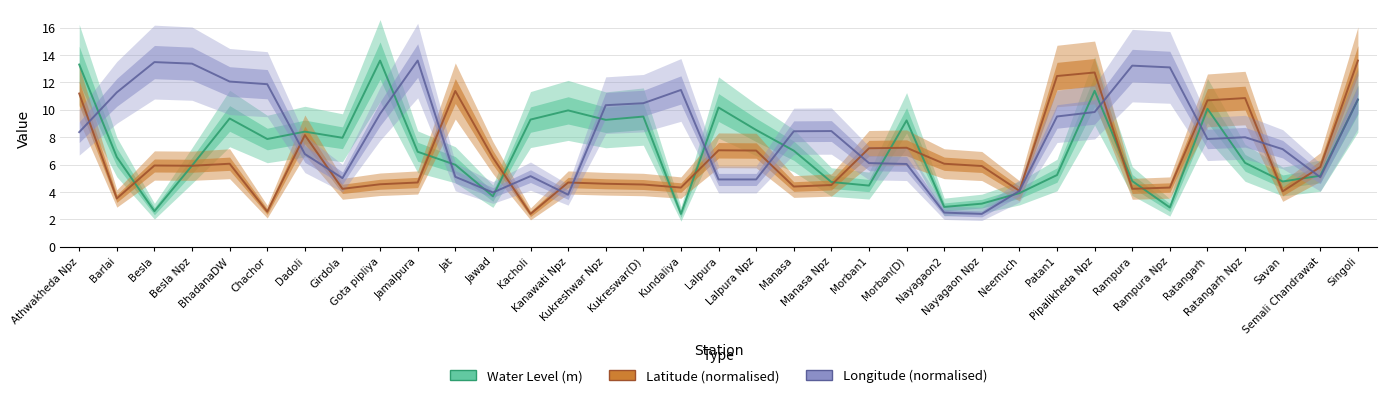

What is the greatest value displayed?

13.6